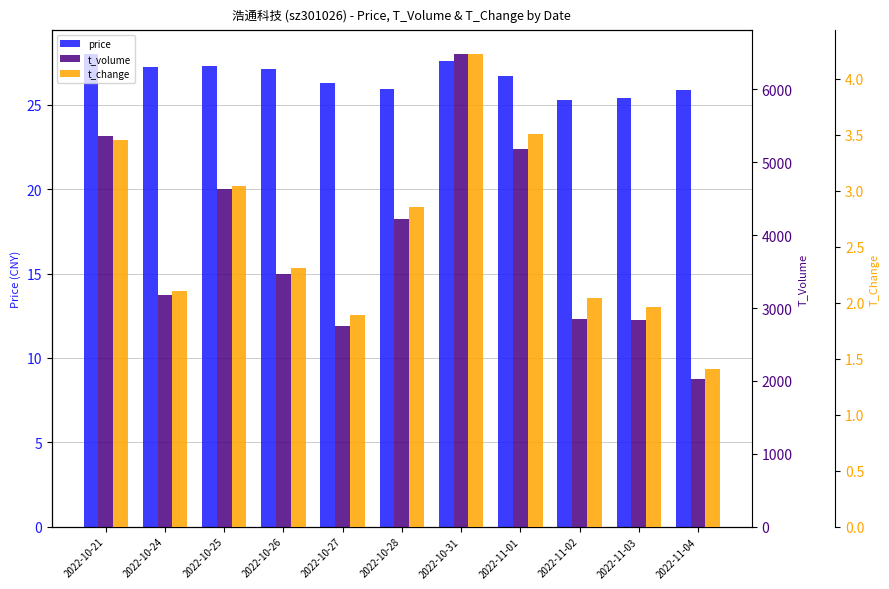

What position from the left is 2022-11-01?

8